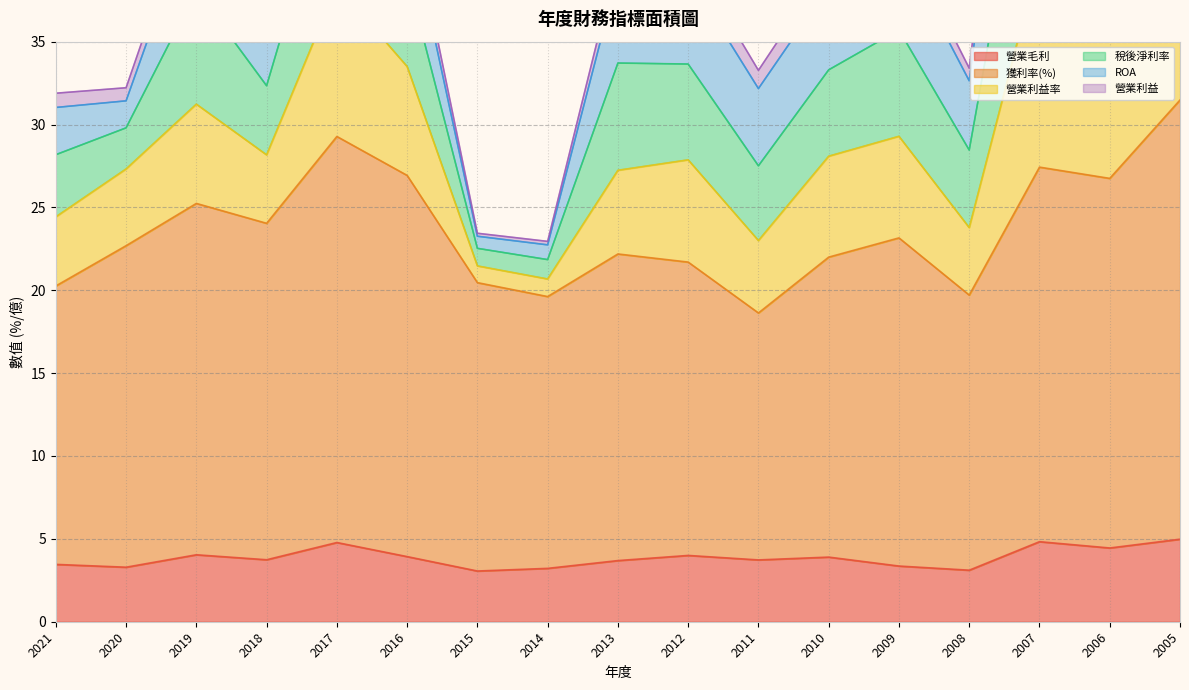

How many interior local peaks does the 獲利率(%) series have?

5